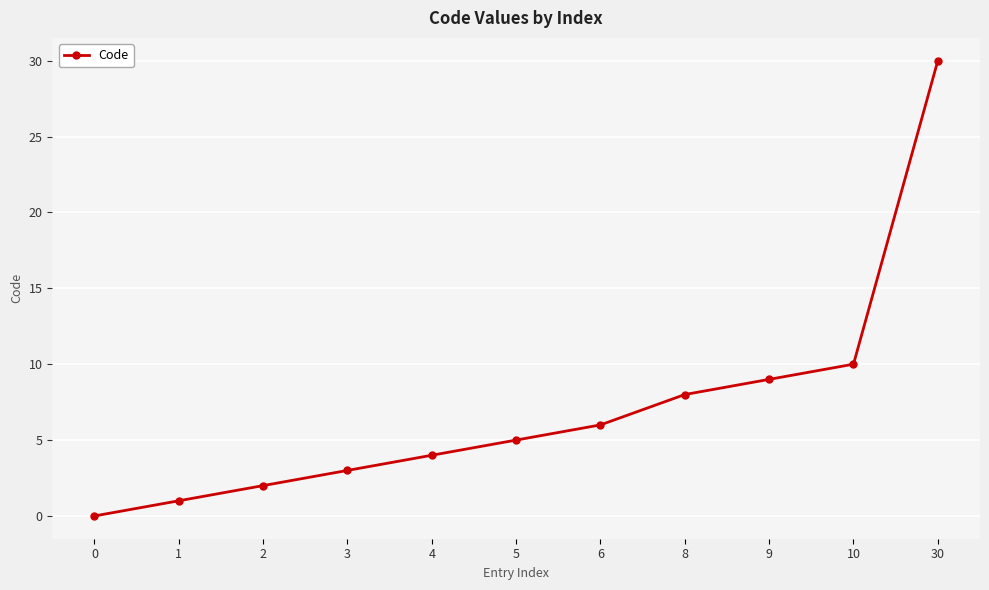

Which has a higher value, 0 or 10?

10